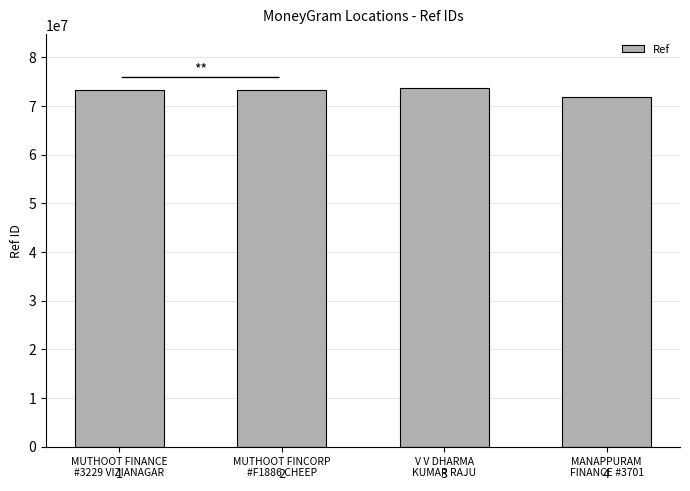

Which has a higher value, MANAPPURAM
FINANCE #3701 or V V DHARMA
KUMAR RAJU?

V V DHARMA
KUMAR RAJU